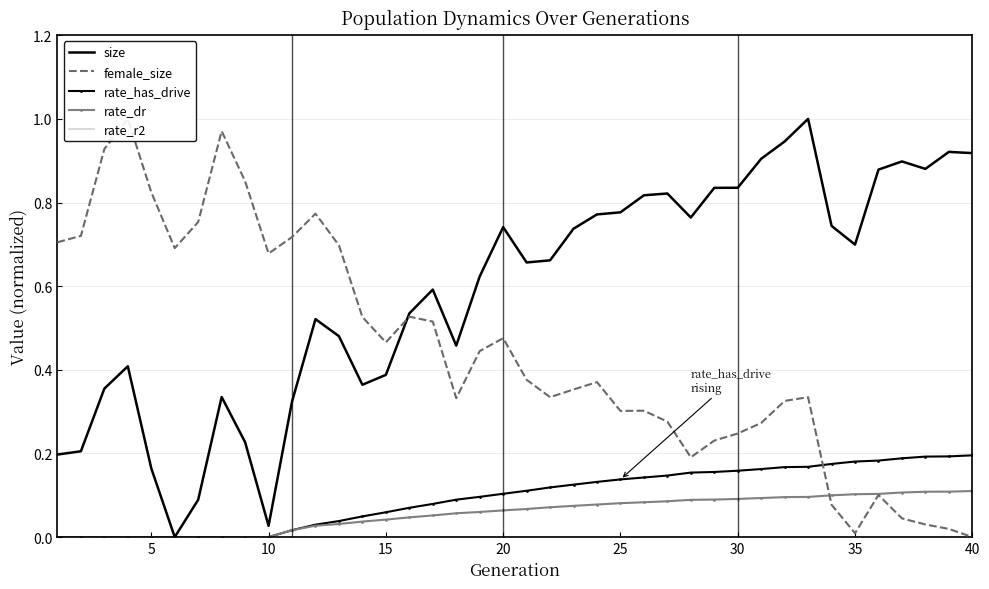

What is the maximum value for size?

1.0